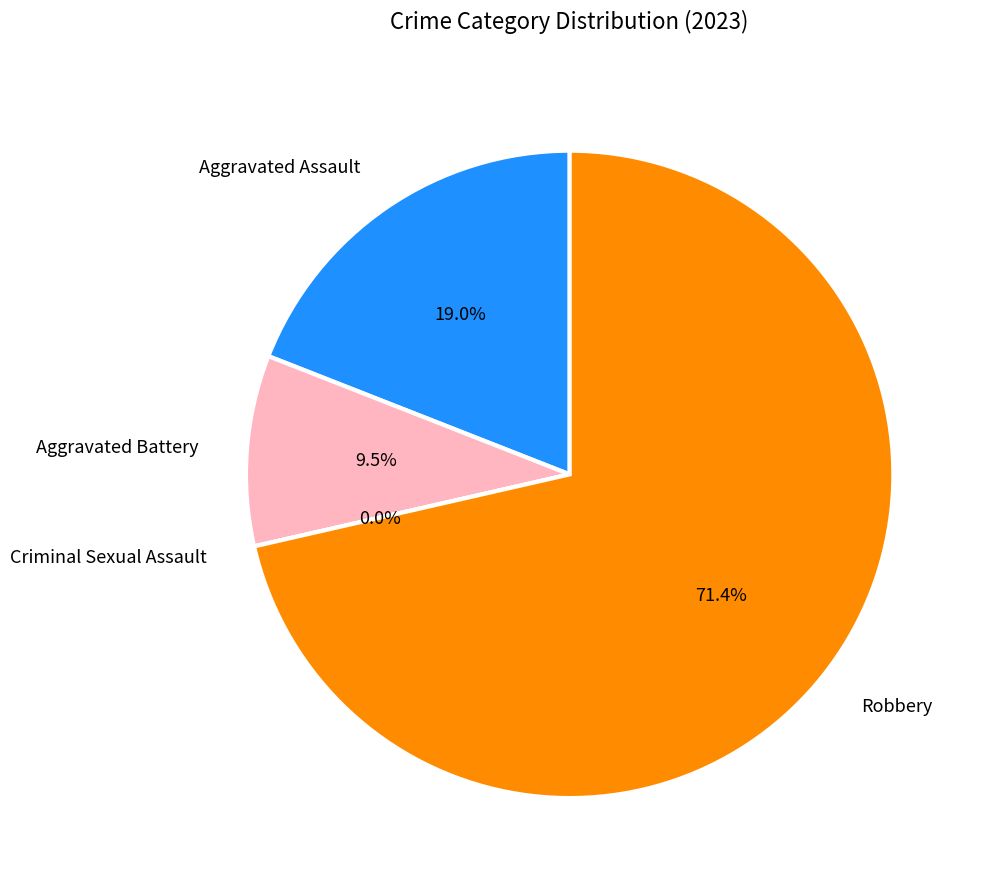

How many segments does this pie chart have?

4